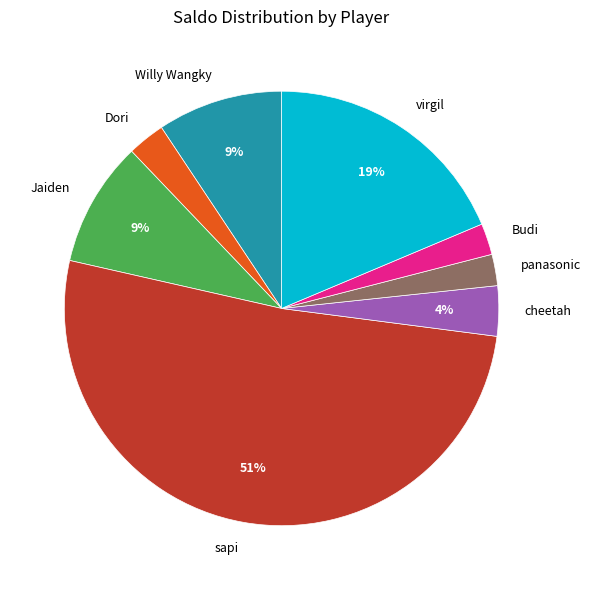

Is it true that sapi is 51% of the pie?

True